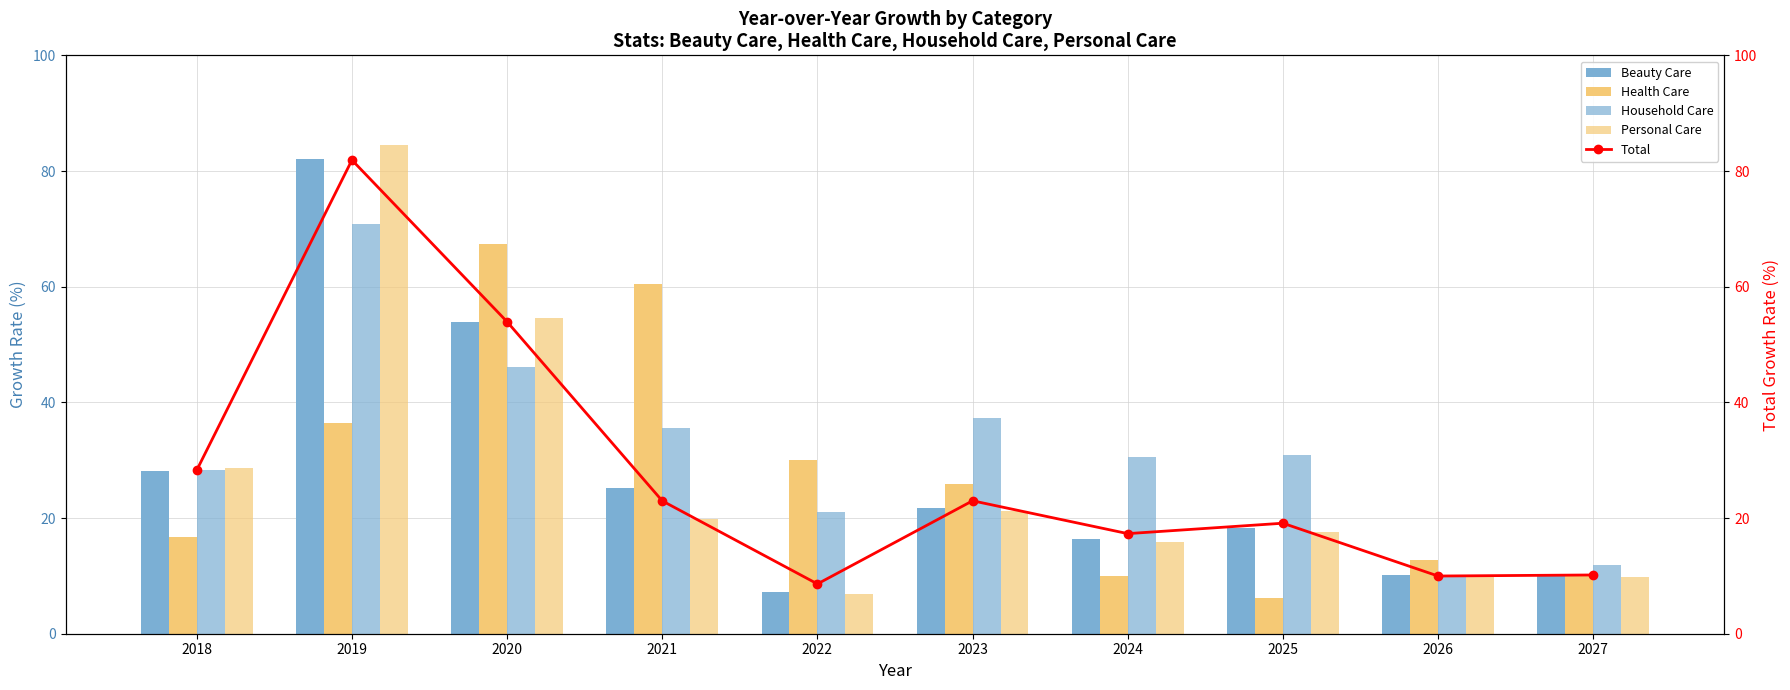

Reading left to right, list all the values displayed in this chart.

Beauty Care: 28.2	82.1	53.9	25.2	7.3	21.7	16.3	18.2	10.2	10.2
Health Care: 16.7	36.4	67.4	60.5	30.0	25.9	10.0	6.2	12.7	9.9
Household Care: 28.4	70.8	46.0	35.5	21.0	37.3	30.5	31.0	10.2	11.8
Personal Care: 28.7	84.4	54.6	19.8	6.8	21.2	15.8	17.5	9.8	9.8
Total: 28.3	81.9	53.9	23.0	8.6	23.0	17.3	19.1	10.0	10.2